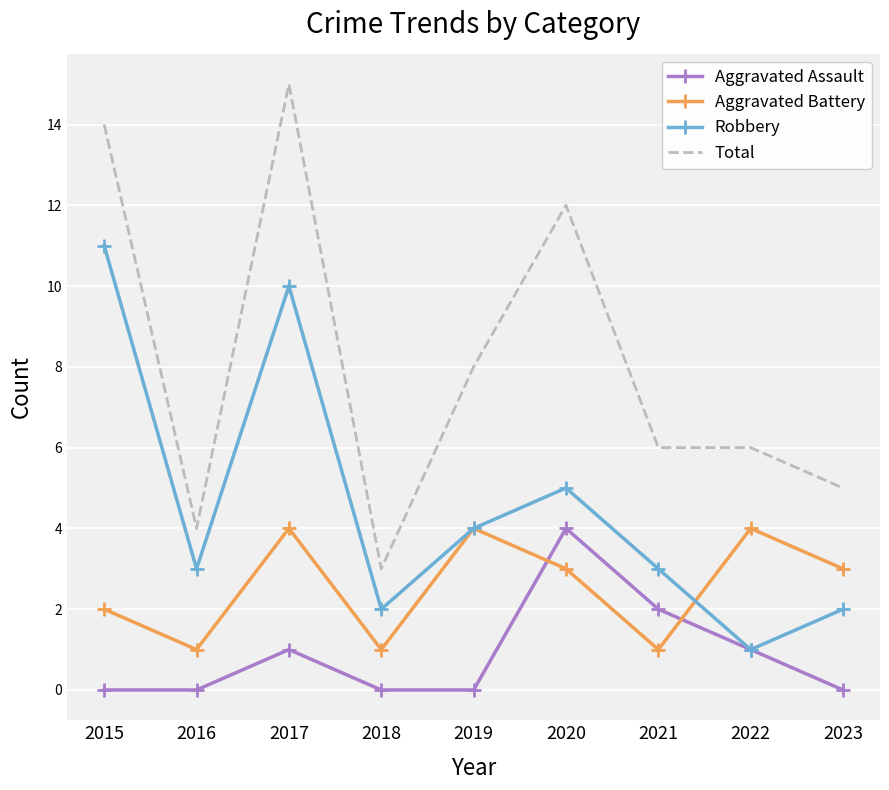

What is the difference between the second highest and minimum values in the Aggravated Assault series?

2